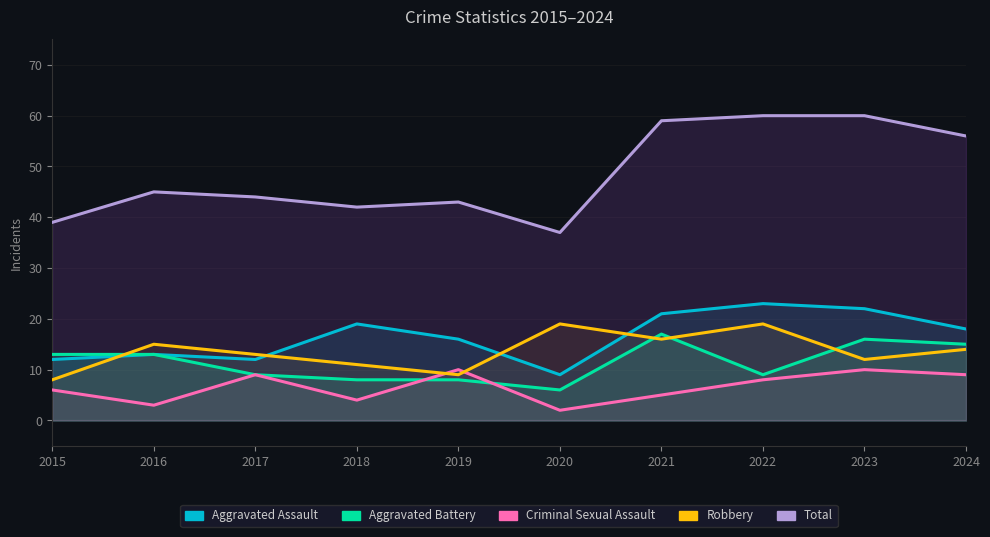

What is the sum of the Aggravated Assault values at 2021 and 2016?

34